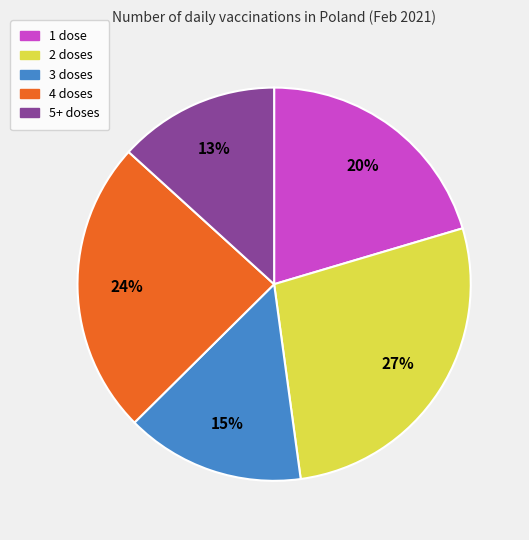

To the nearest percent, what is the difference between the largest and smallest slice percentages?

14%